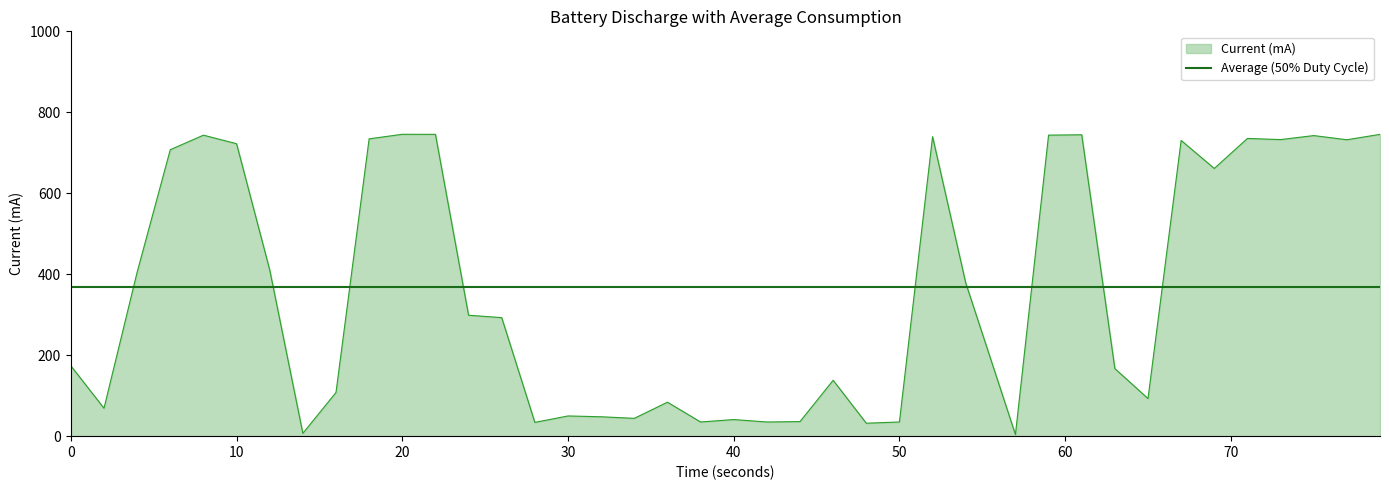

After their last crossing, which series has the higher values: Average (50% Duty Cycle) or Current (mA)?

Current (mA)